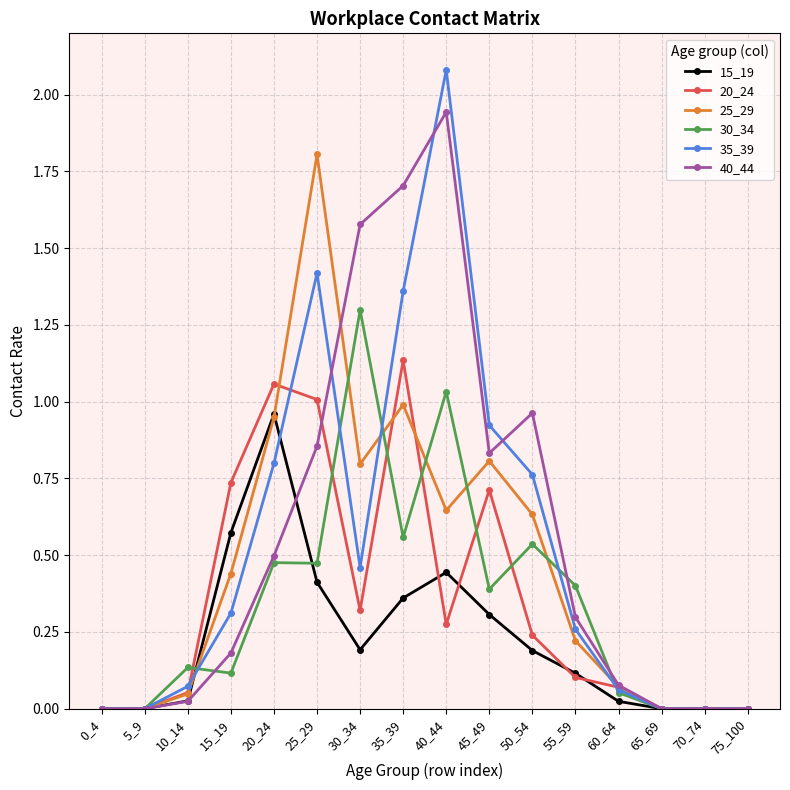

True or false: 30_34 has more than 2 points higher than both neighbors.

True